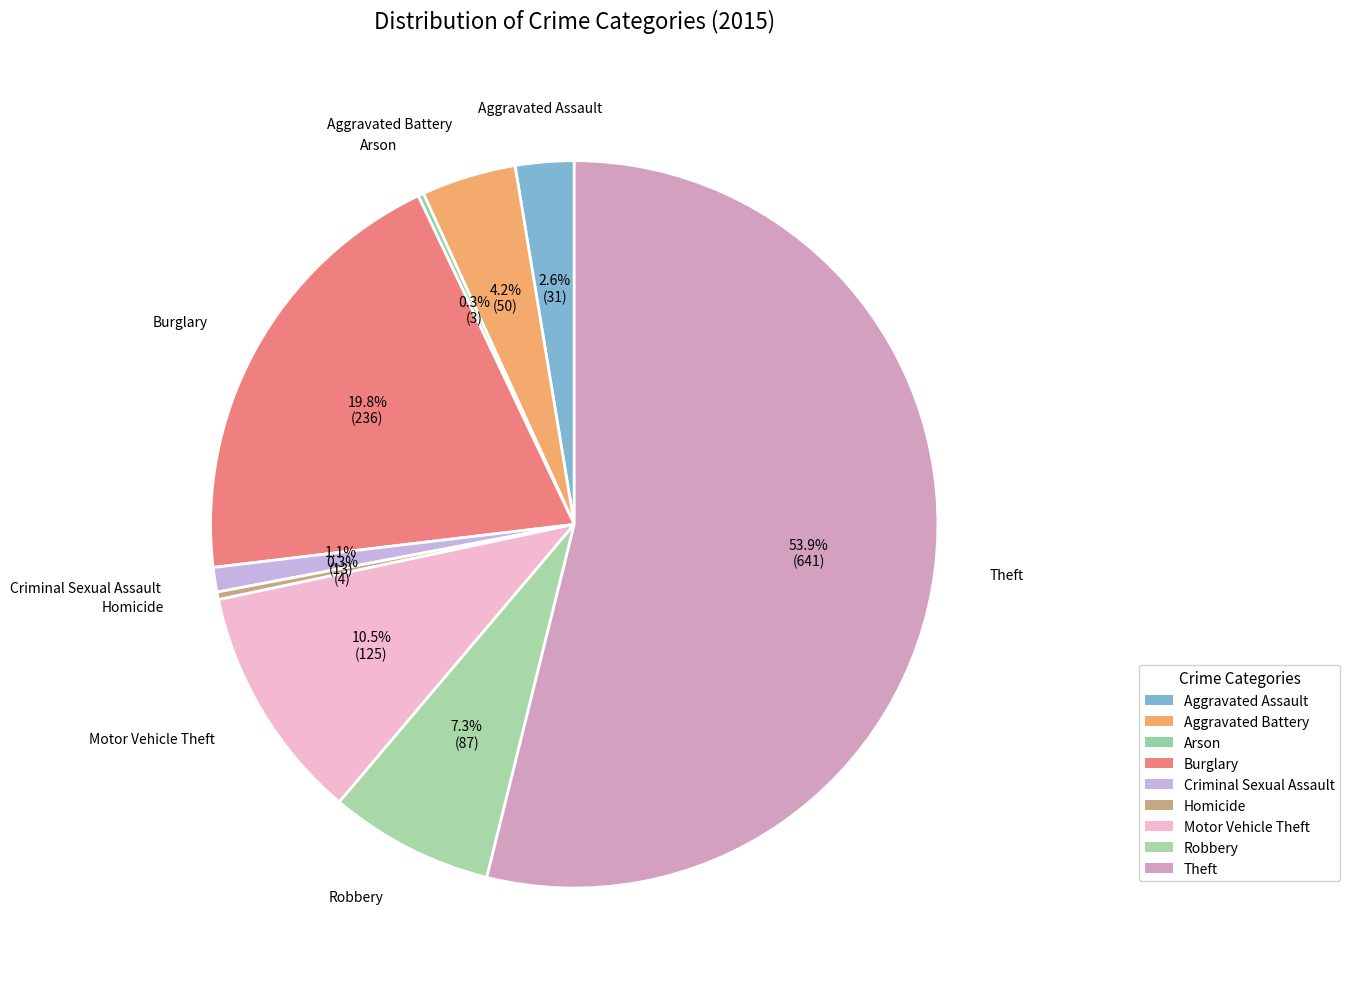

What portion of the pie excludes Robbery?

92.7%